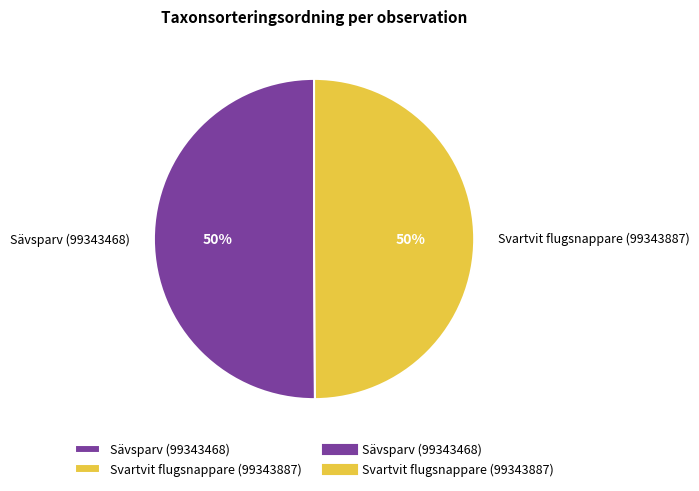

Is it true that Svartvit flugsnappare (99343887) is 59% of the pie?

False